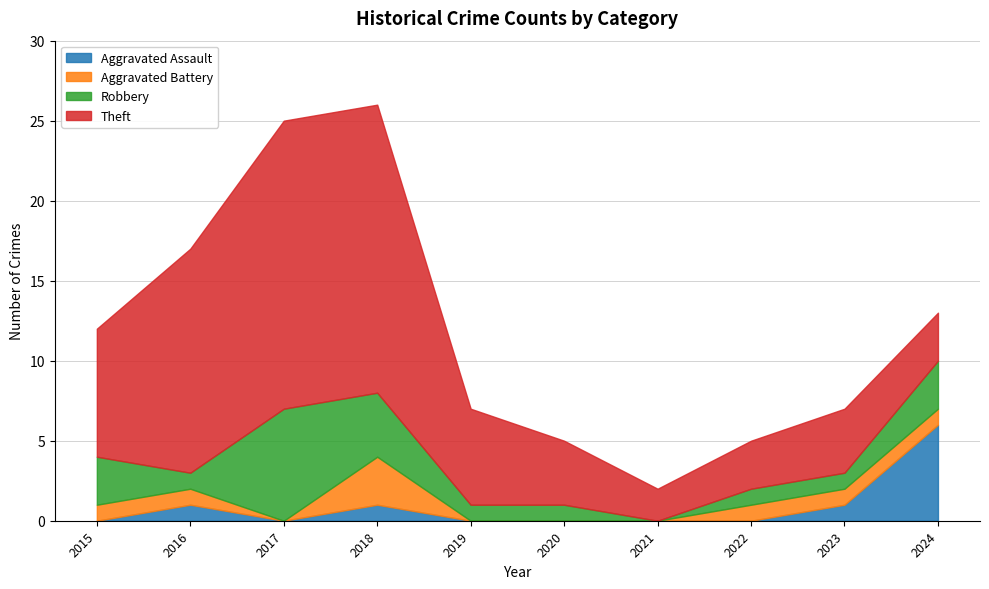

At which category does the chart reach its minimum across all series?

2015